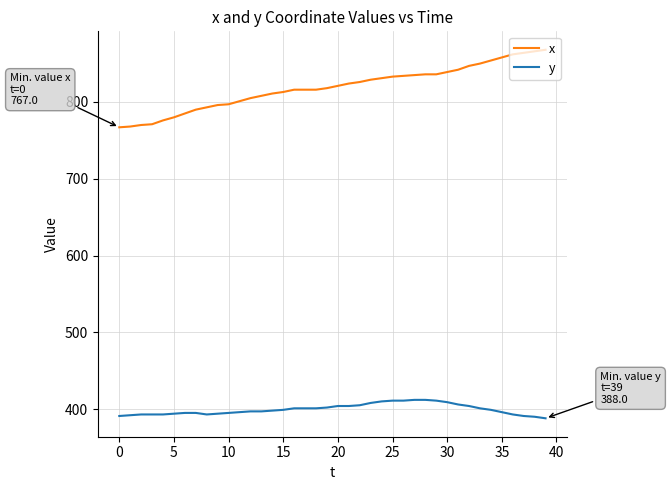

Which series has the largest total across all categories?

x